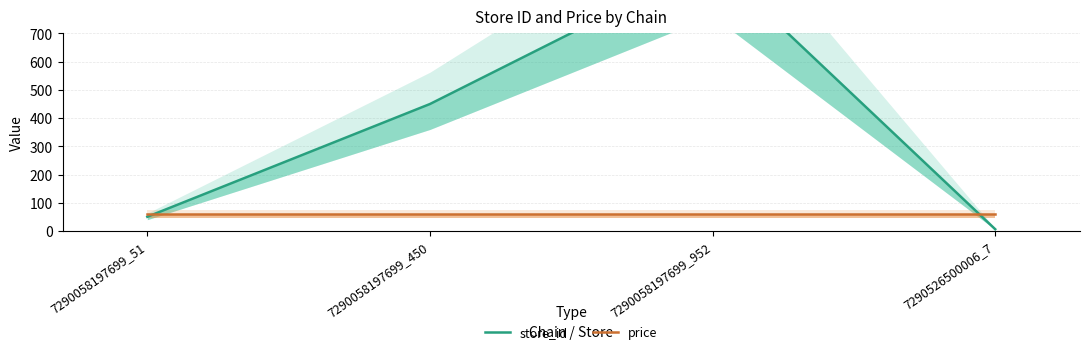

Reading right to left, list all the values displayed in this chart.

store_id: 7290526500006_7=7.0	7290058197699_952=952.0	7290058197699_450=450.0	7290058197699_51=51.0
price: 7290526500006_7=59.9	7290058197699_952=59.9	7290058197699_450=59.9	7290058197699_51=59.9